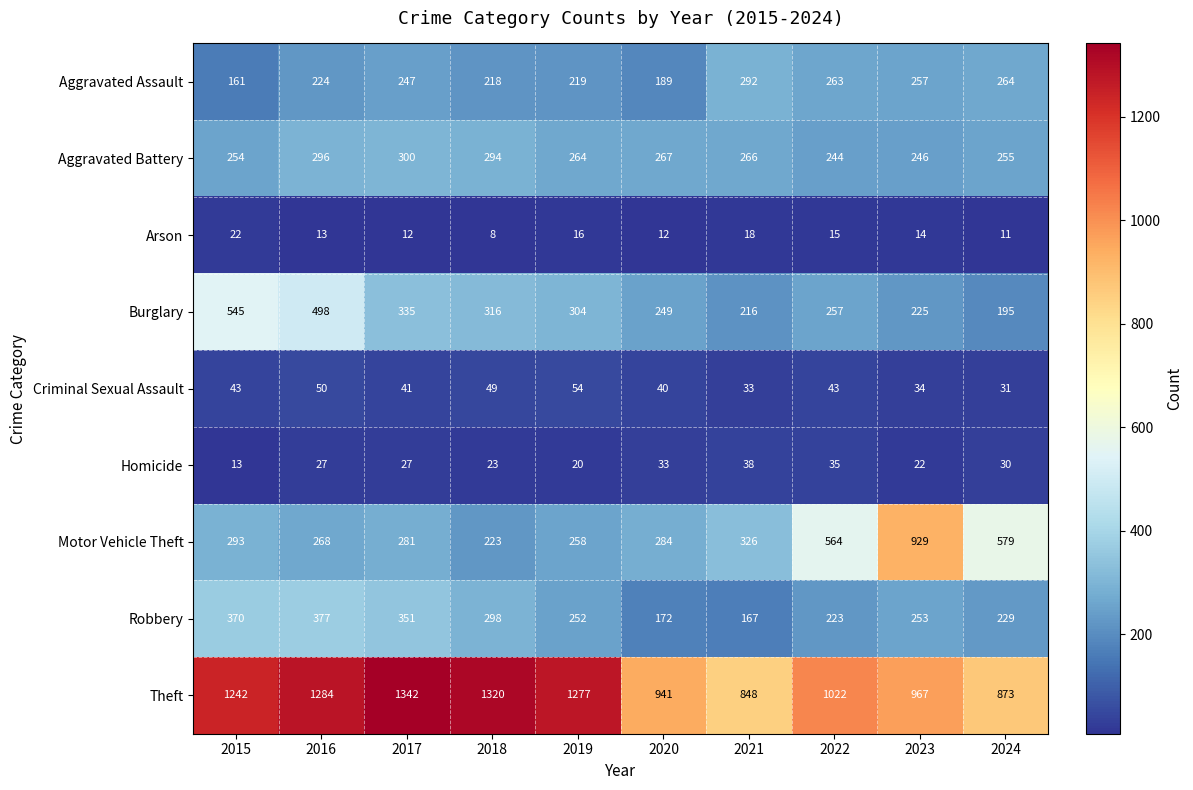

True or false: Homicide has a value of 27 at 2017.

True